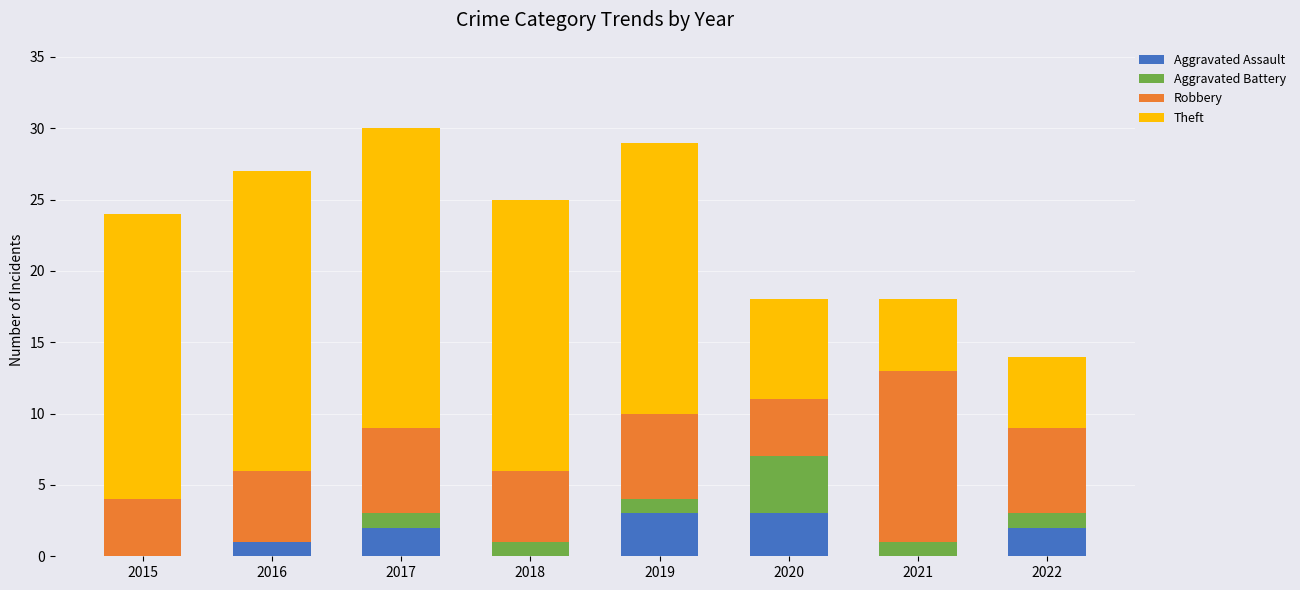

What is the highest value of the Aggravated Assault series?

3